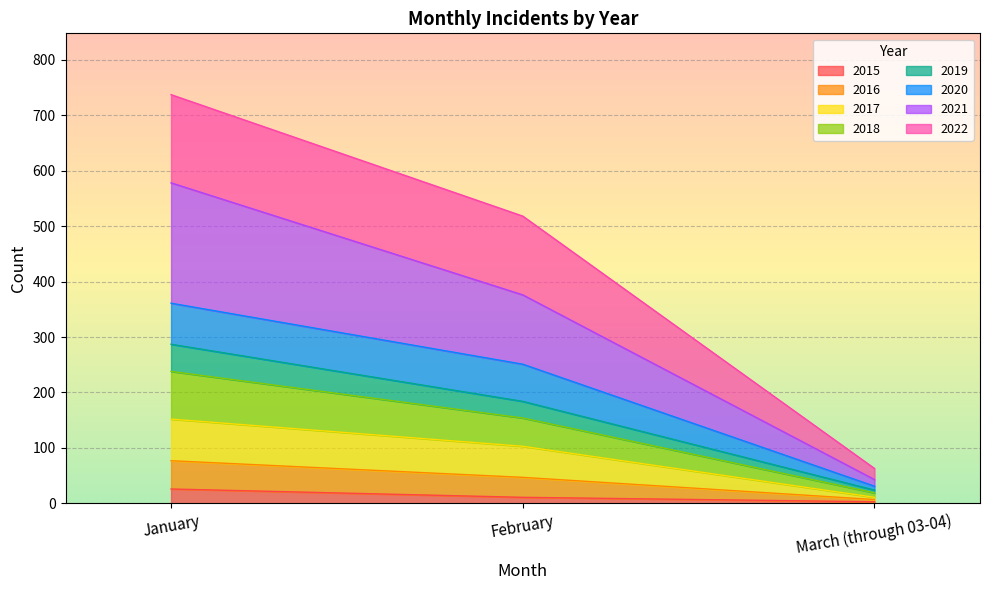

At which category is the sum across all series the highest?

January